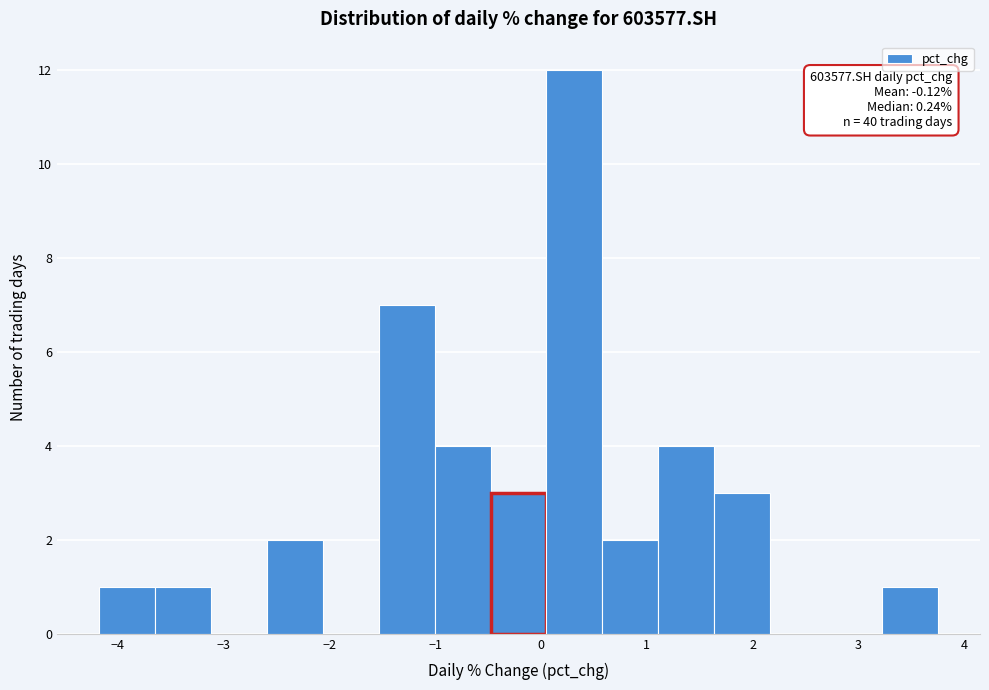

Which range on the x-axis has the tallest bar?

0.1 to 0.6